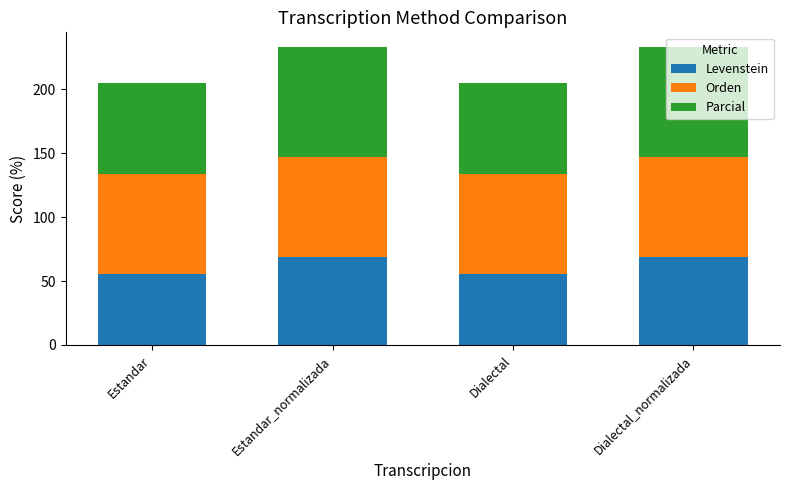

True or false: Levenstein has a value of 68.8 at Estandar_normalizada.

True